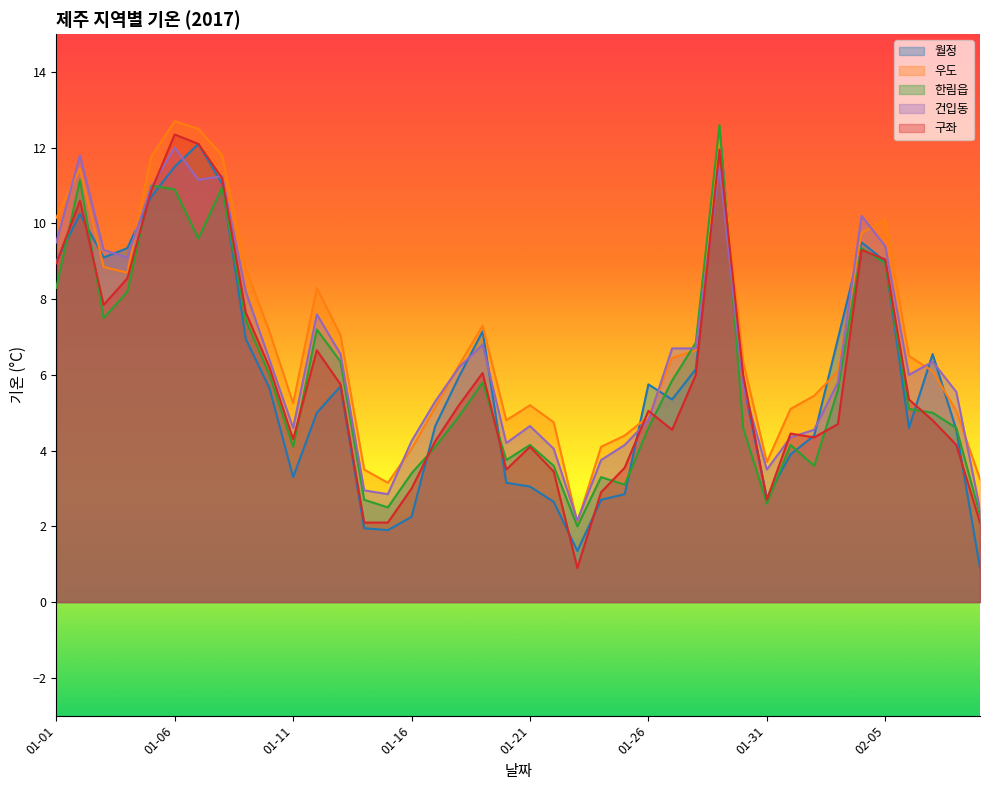

What are all the series names shown in the legend?

월정, 우도, 한림읍, 건입동, 구좌